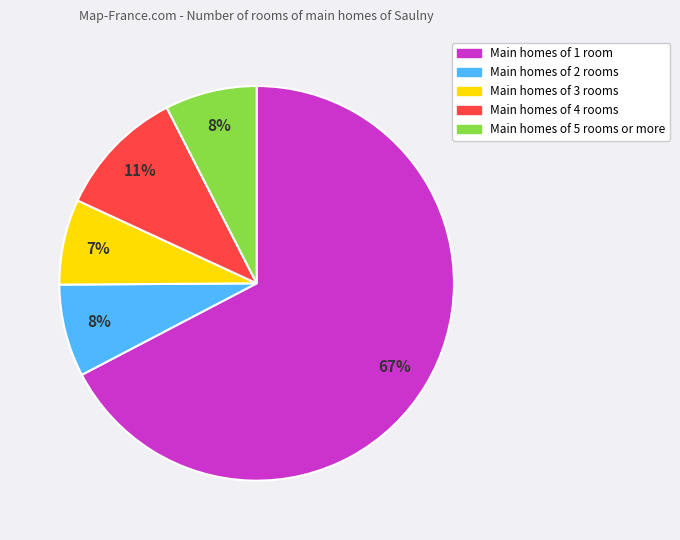

To the nearest percent, what is the average slice percentage?

20%